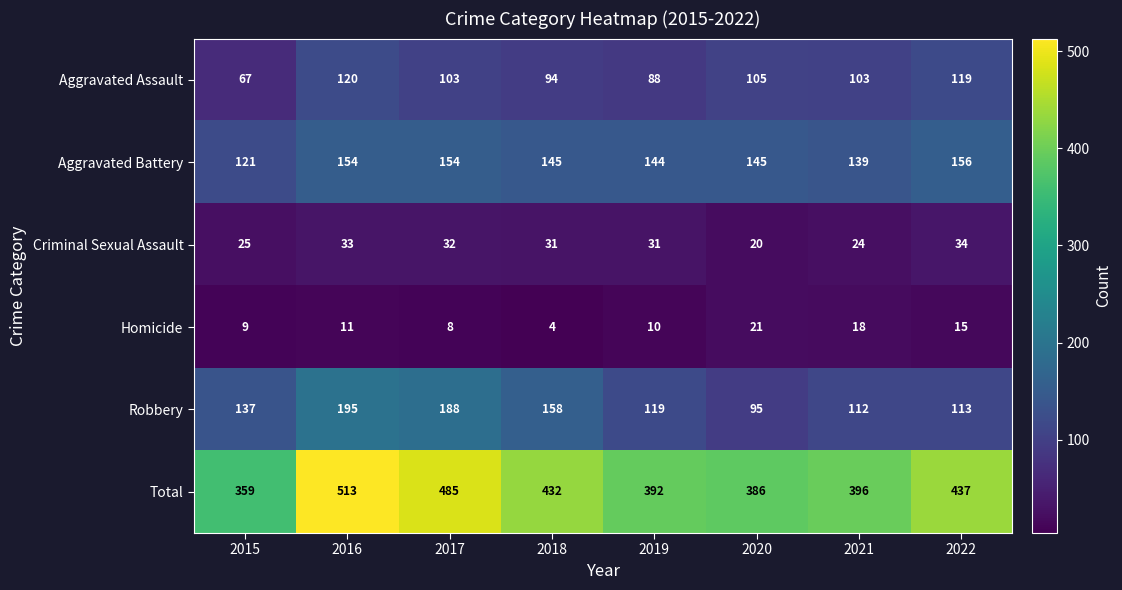

At which label is Criminal Sexual Assault closest to 27?

2015